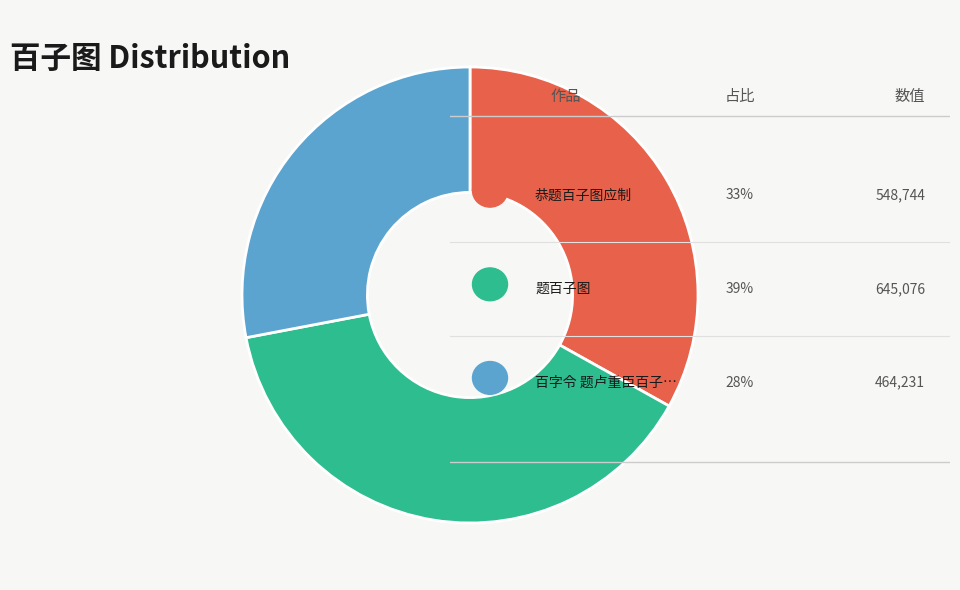

Does any single category account for the majority?

No